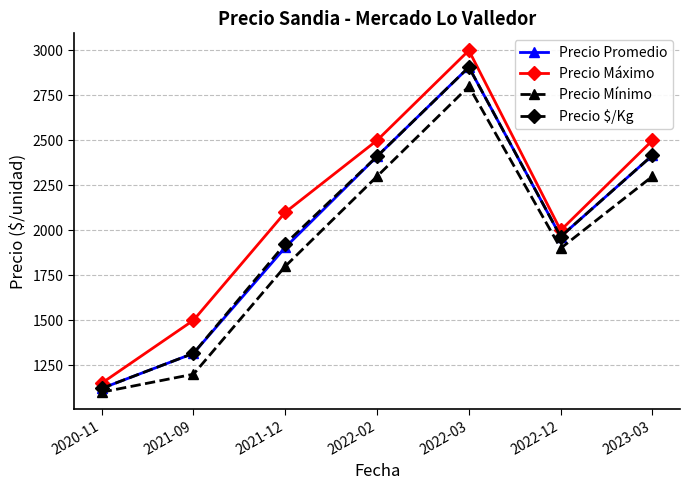

Which series has the largest range (max minus min)?

Precio Máximo